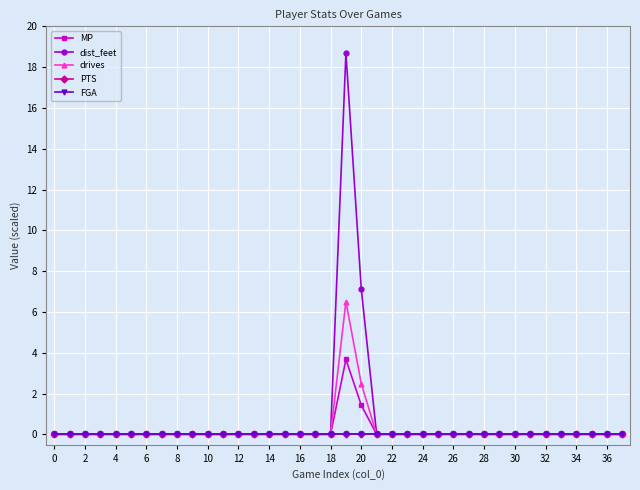

Does the chart have visible grid lines?

Yes